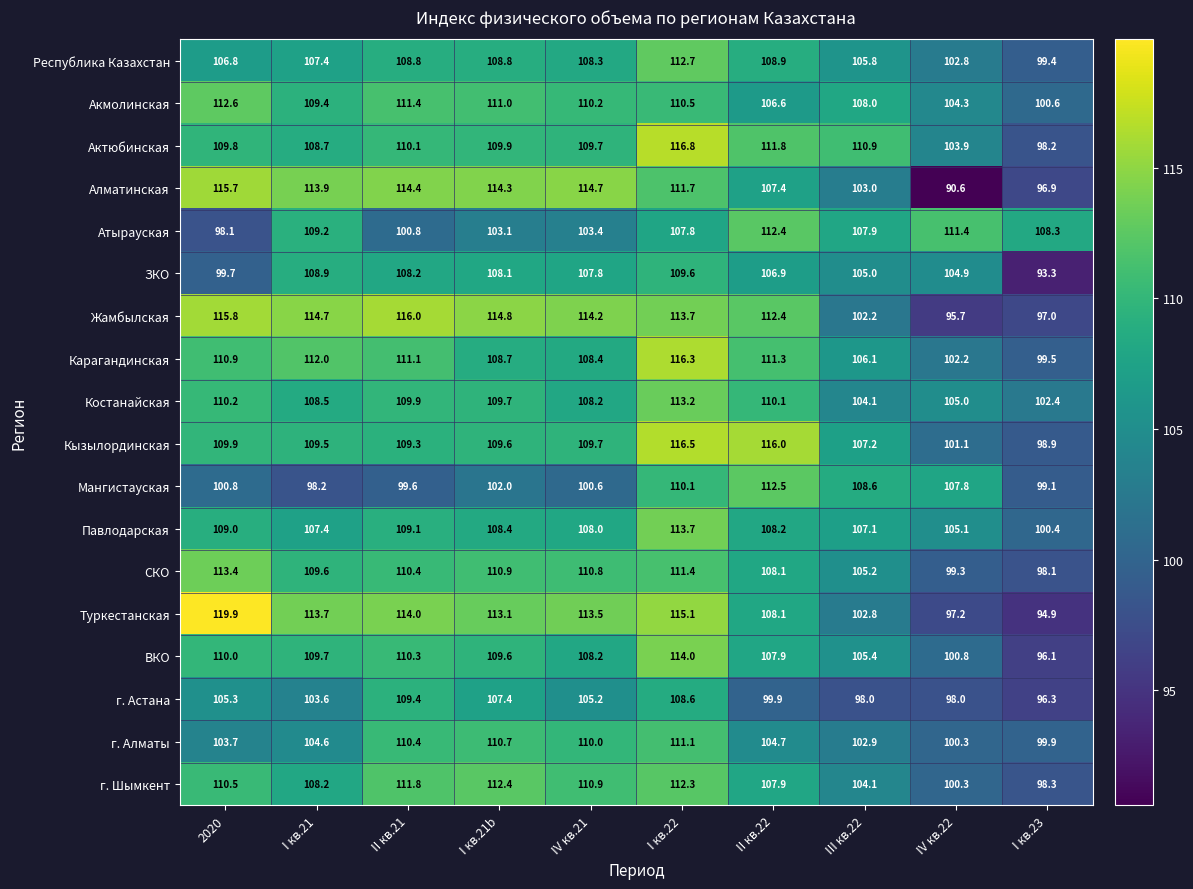

Count the number of data series in this chart.

18